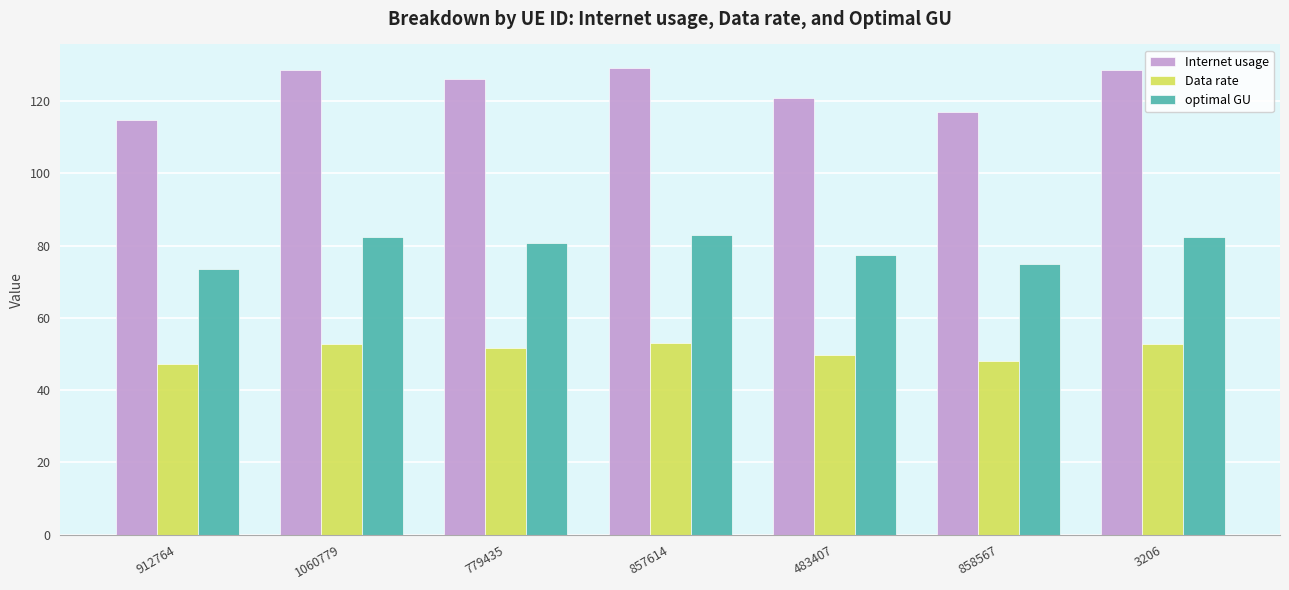

How many groups of bars are there?

7